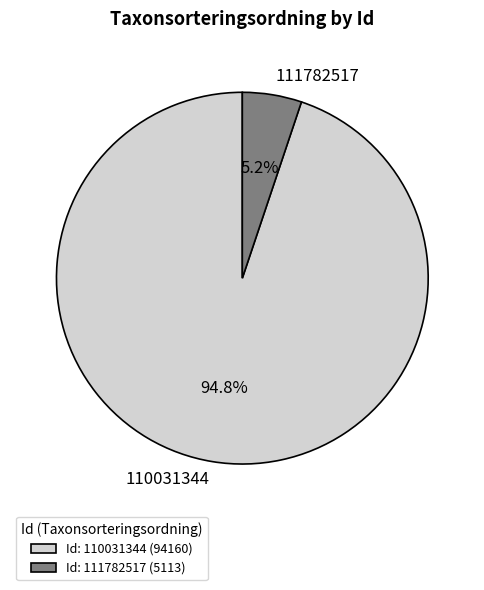

To the nearest percent, what is the difference between the 111782517 and 110031344 slice percentages?

90%